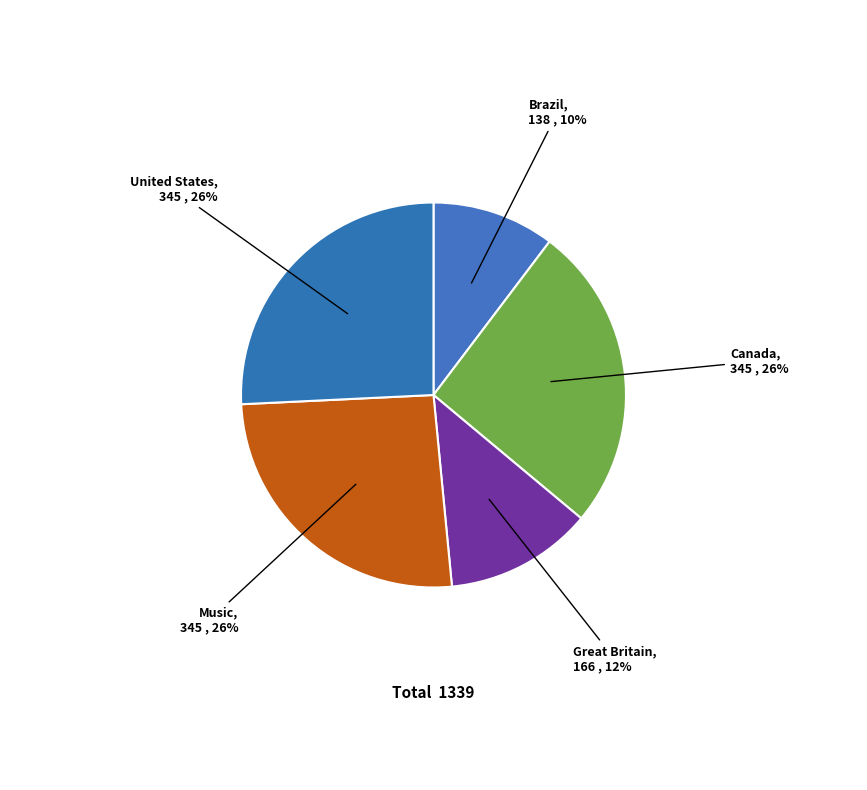

Is Great Britain the majority of the pie?

No